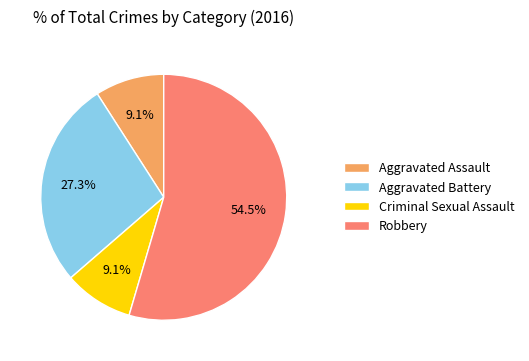

Which slice represents more than half of the pie?

Robbery